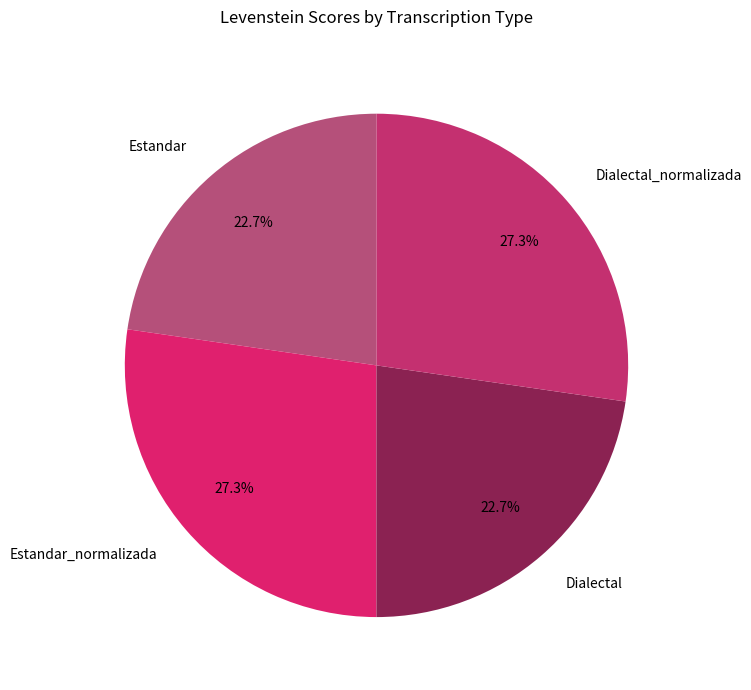

How many segments does this pie chart have?

4